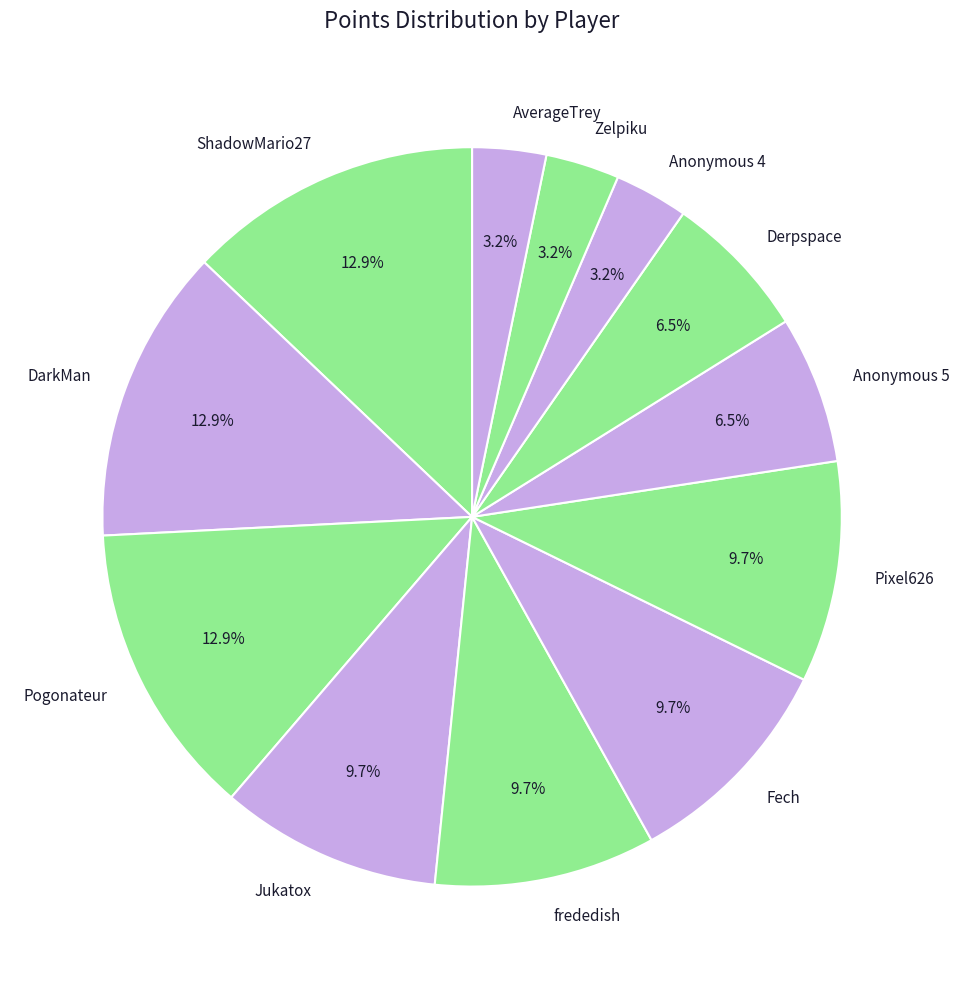

Do Zelpiku and Pogonateur together represent more than half of the pie?

No